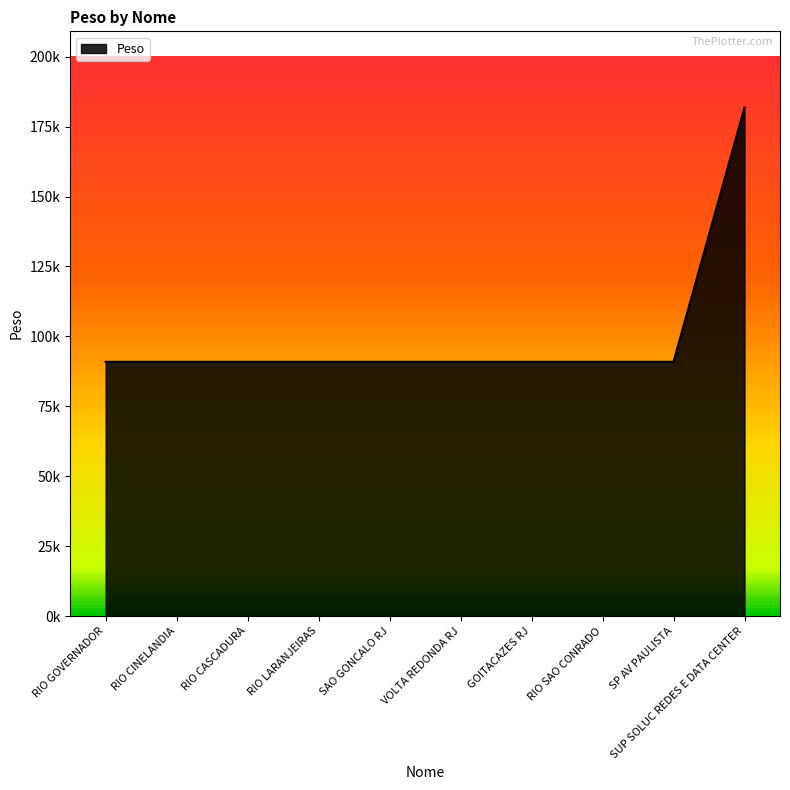

Which label corresponds to the smallest value in the chart?

RIO GOVERNADOR